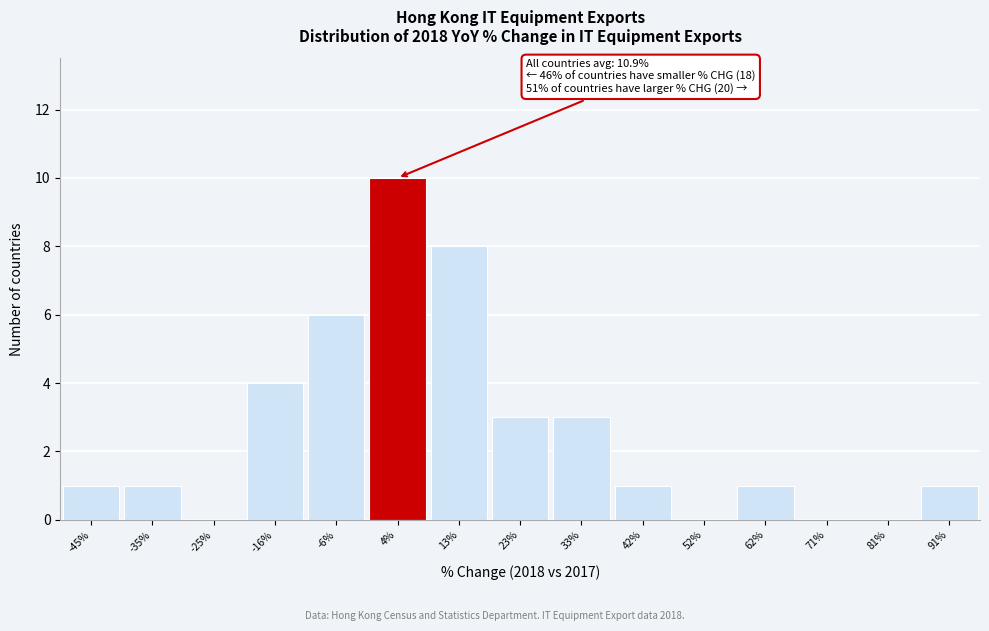

Reading left to right, transcribe all the data shown in this chart.

-45%=1	-35%=1	-25%=0	-16%=4	-6%=6	4%=10	13%=8	23%=3	33%=3	42%=1	52%=0	62%=1	71%=0	81%=0	91%=1